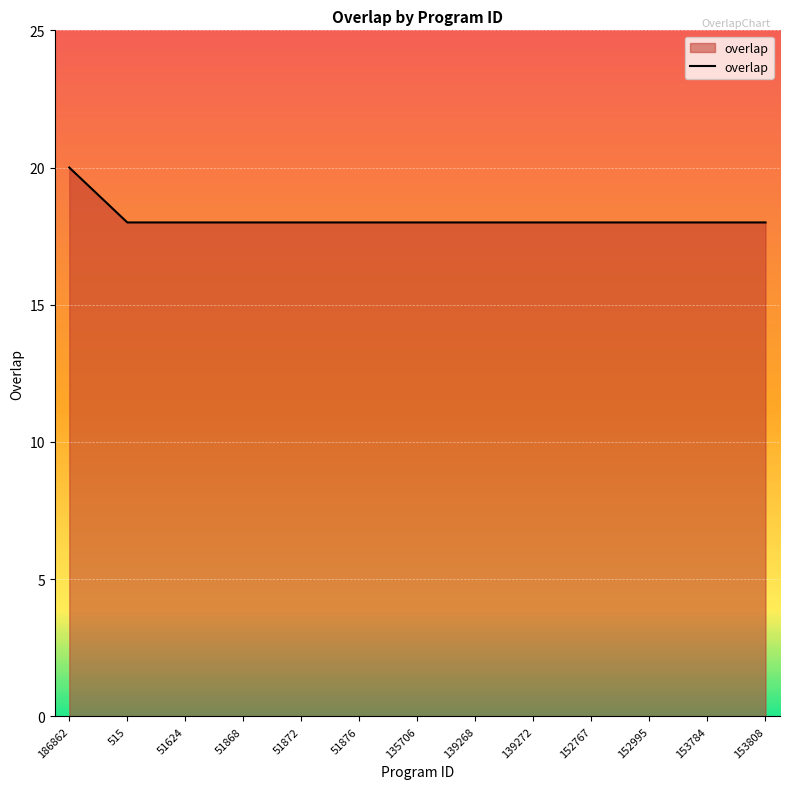

What is the minimum value shown in the chart?

18